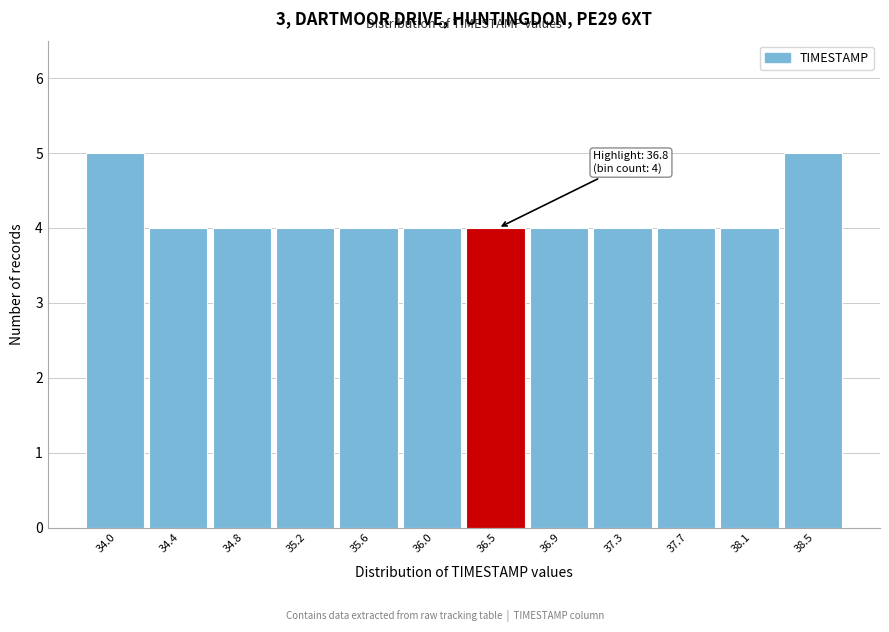

Reading left to right, extract all data points from this chart.

34.0=5	34.4=4	34.8=4	35.2=4	35.6=4	36.0=4	36.5=4	36.9=4	37.3=4	37.7=4	38.1=4	38.5=5